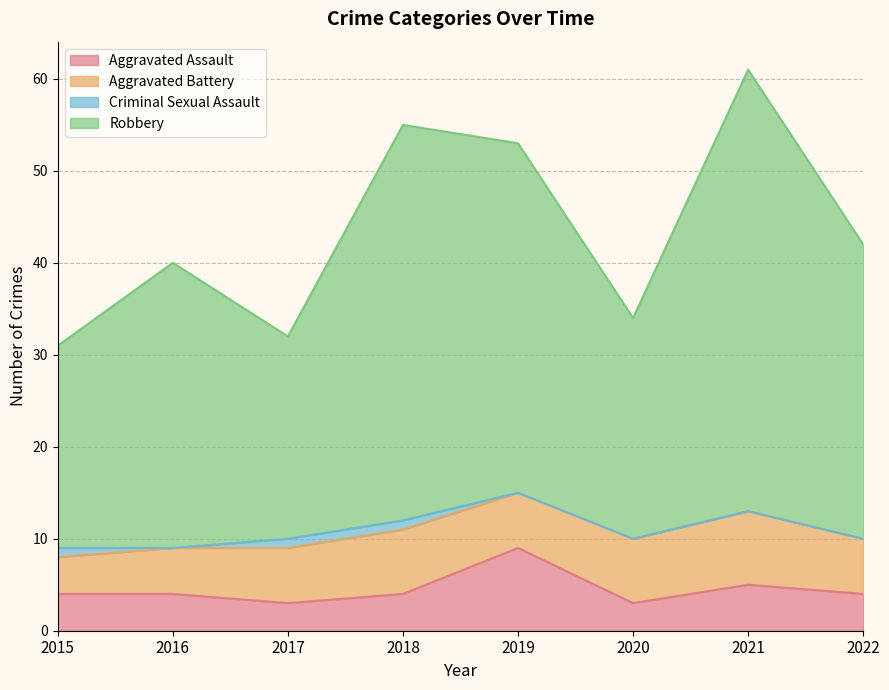

Where does the Aggravated Assault series first go above 4?

2019